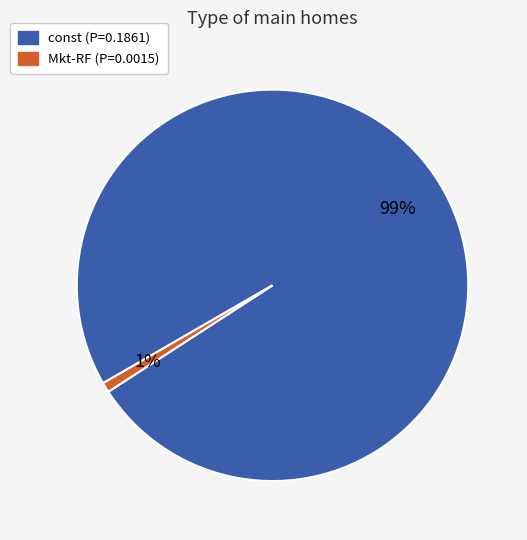

Between const and Mkt-RF, which is larger?

const